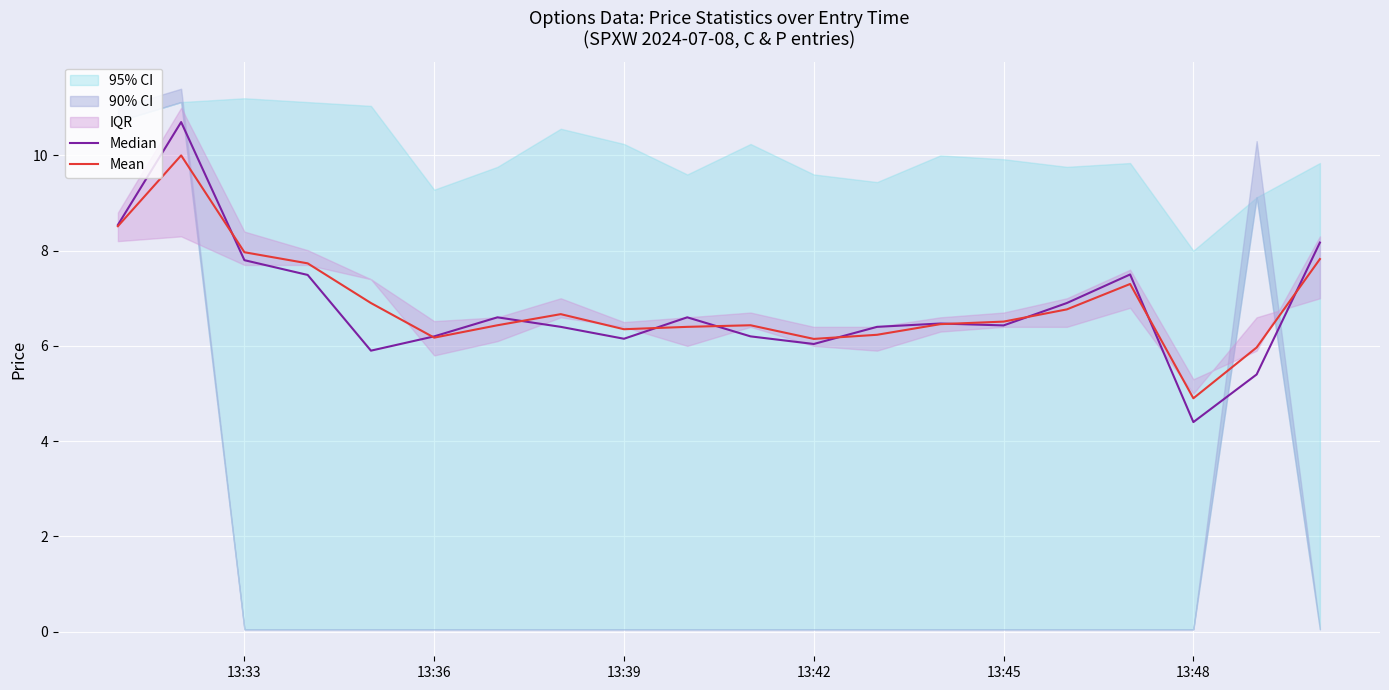

How many times do Median and Mean cross each other?

10